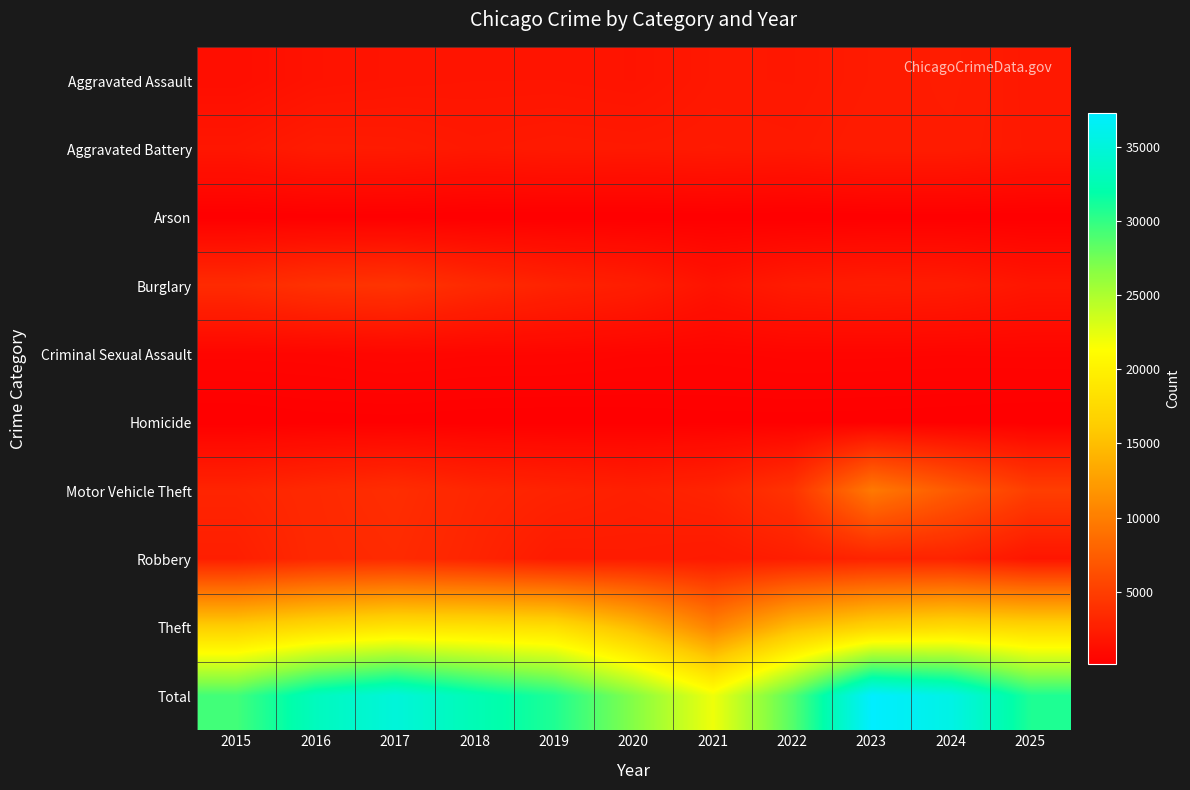

Reading left to right, transcribe all the data shown in this chart.

Aggravated Assault: 2015=1263	2016=1616	2017=1719	2018=1767	2019=1769	2020=1689	2021=2005	2022=1981	2023=2220	2024=2403	2025=1993
Aggravated Battery: 2015=1877	2016=2255	2017=2215	2018=2033	2019=2133	2020=2081	2021=2145	2022=2089	2023=2312	2024=2309	2025=2030
Arson: 2015=120	2016=159	2017=152	2018=99	2019=110	2020=117	2021=152	2022=108	2023=145	2024=153	2025=128
Burglary: 2015=3496	2016=4018	2017=4186	2018=3414	2019=2845	2020=2455	2021=1648	2022=2227	2023=2388	2024=2289	2025=1846
Criminal Sexual Assault: 2015=572	2016=598	2017=679	2018=621	2019=613	2020=538	2021=513	2022=572	2023=564	2024=543	2025=560
Homicide: 2015=120	2016=186	2017=194	2018=155	2019=142	2020=164	2021=191	2022=191	2023=177	2024=155	2025=116
Motor Vehicle Theft: 2015=2962	2016=3355	2017=3689	2018=3121	2019=2847	2020=2609	2021=2931	2022=4147	2023=9610	2024=7183	2025=5017
Robbery: 2015=2549	2016=3299	2017=3497	2018=2964	2019=2263	2020=2313	2021=2155	2022=2493	2023=2911	2024=2868	2025=1815
Theft: 2015=16438	2016=17750	2017=18659	2018=18506	2019=18083	2020=14830	2021=10336	2022=14828	2023=16988	2024=17768	2025=17326
Total: 2015=29397	2016=33236	2017=34990	2018=32680	2019=30805	2020=26796	2021=22076	2022=28636	2023=37315	2024=35671	2025=30831